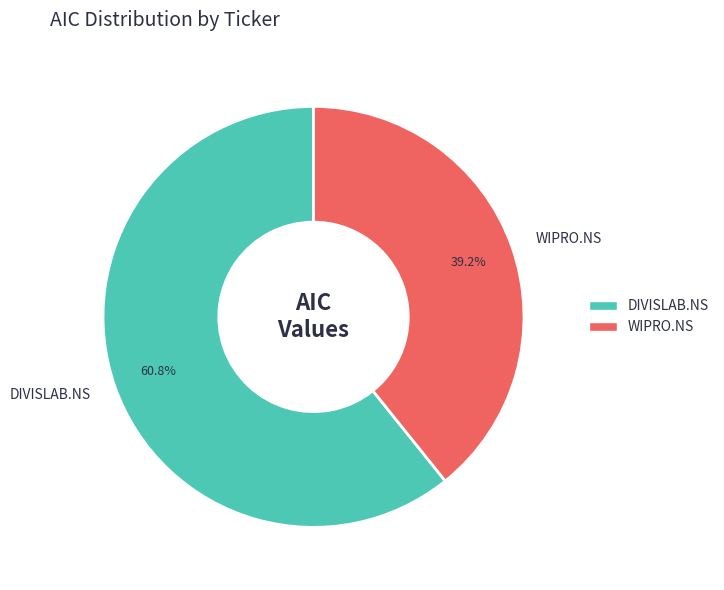

Is there a majority slice in this chart?

Yes